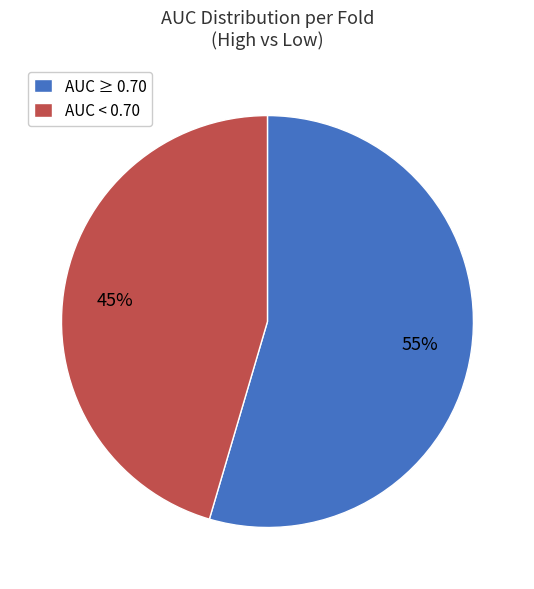

Is there any slice that represents more than half of the pie?

Yes